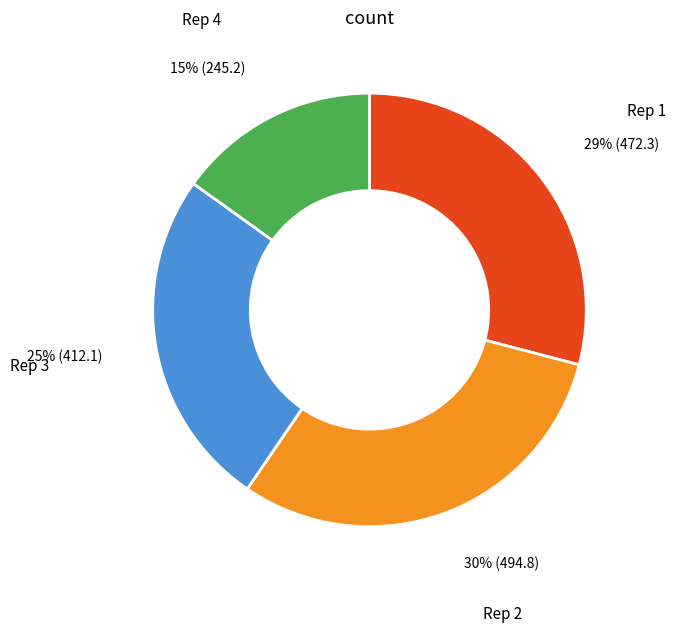

To the nearest percent, what is the average slice percentage?

25%